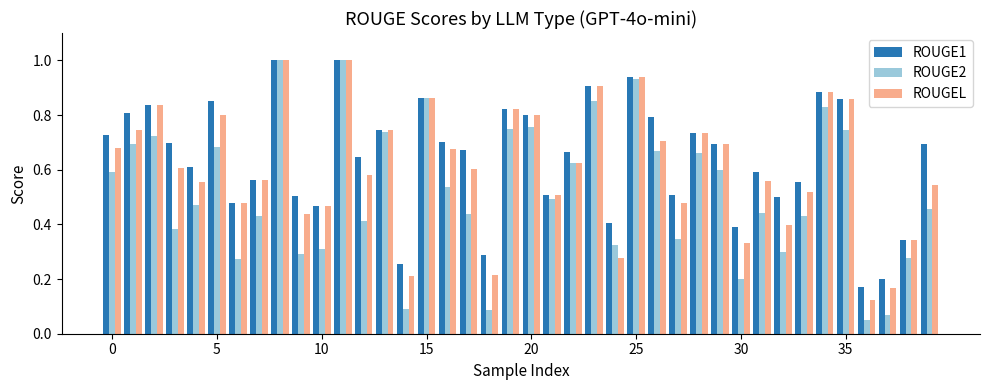

At how many categories does at least one series exceed 0?

40